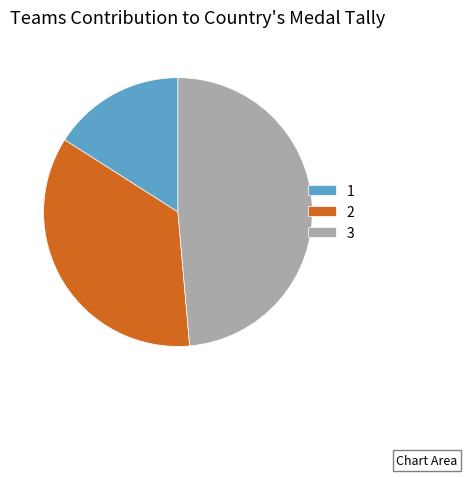

Approximately how many times larger is the value at 2 compared to 1?

2.2